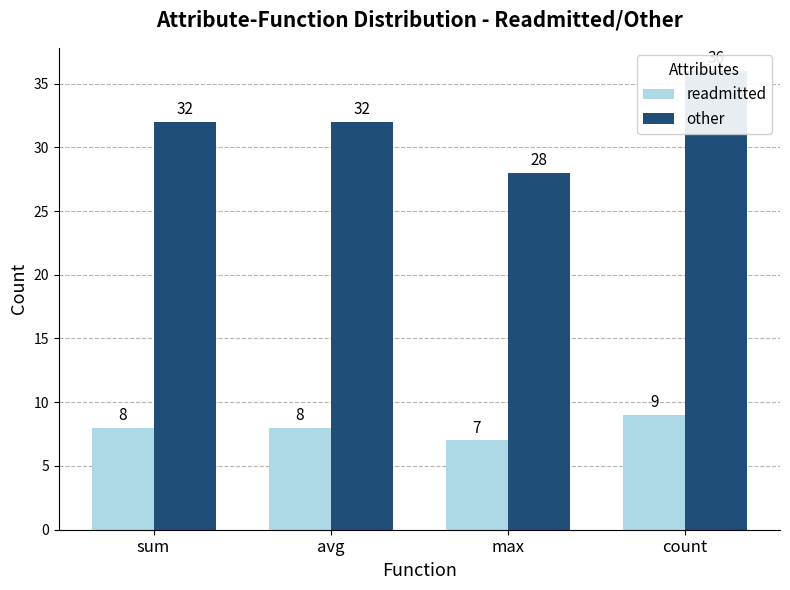

How many categories are shown in the chart?

4